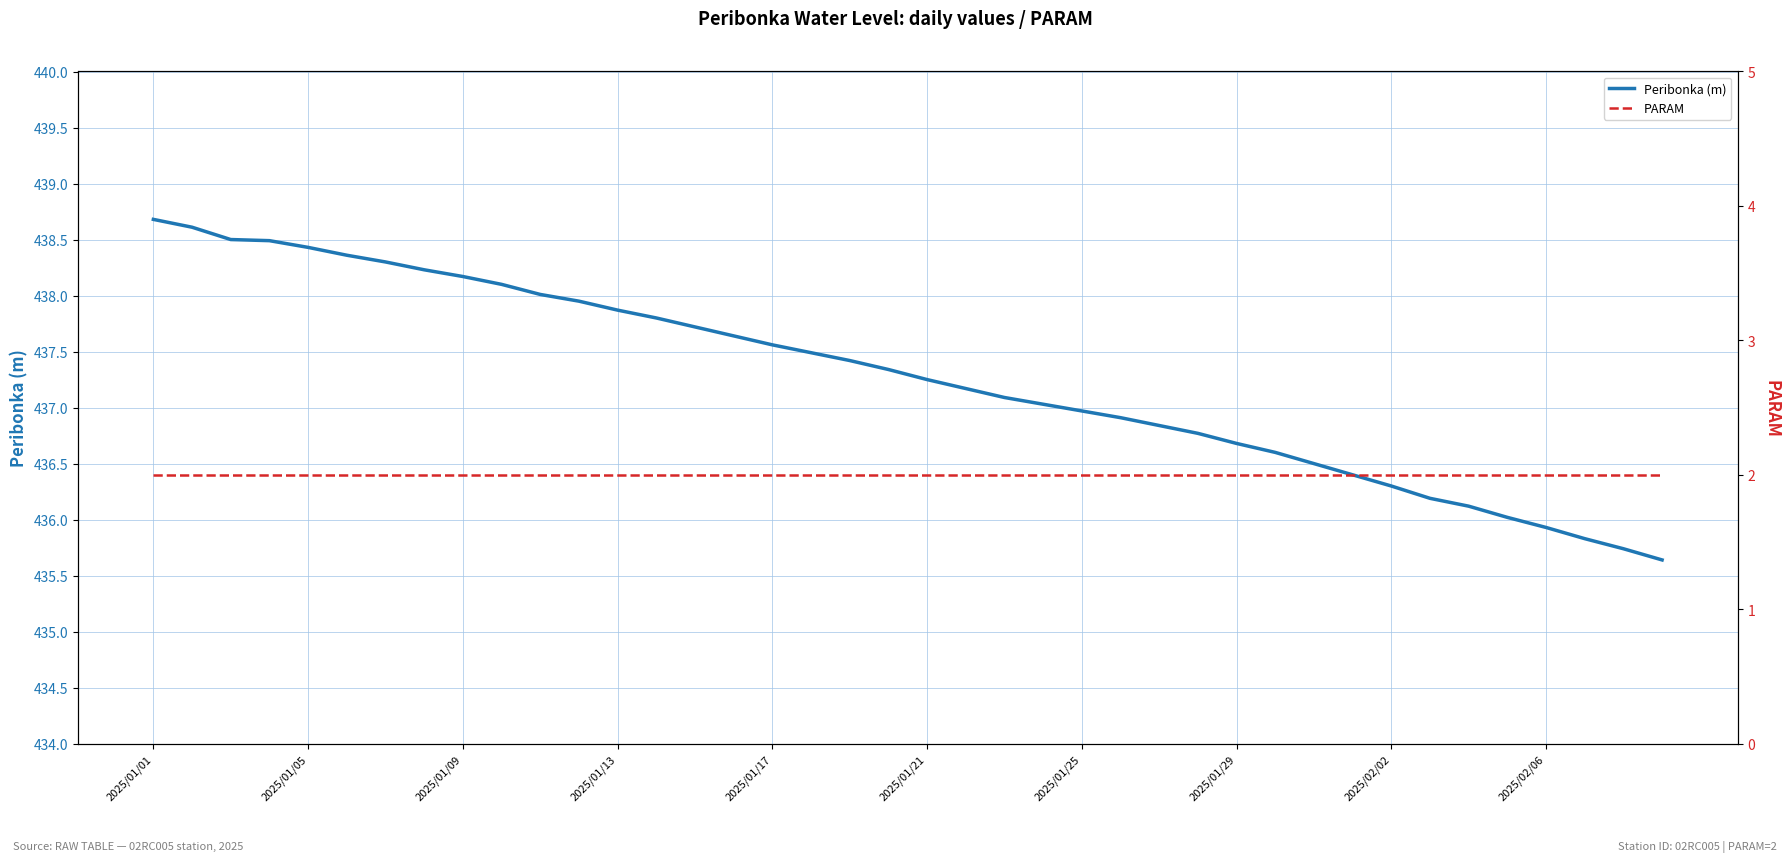

Rank the series by their average value, from highest to lowest.

Peribonka (m), PARAM